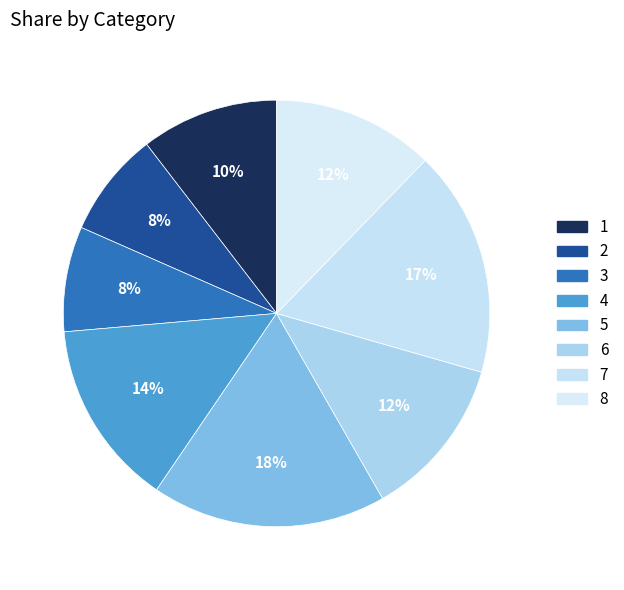

Count the number of slices in the pie.

8